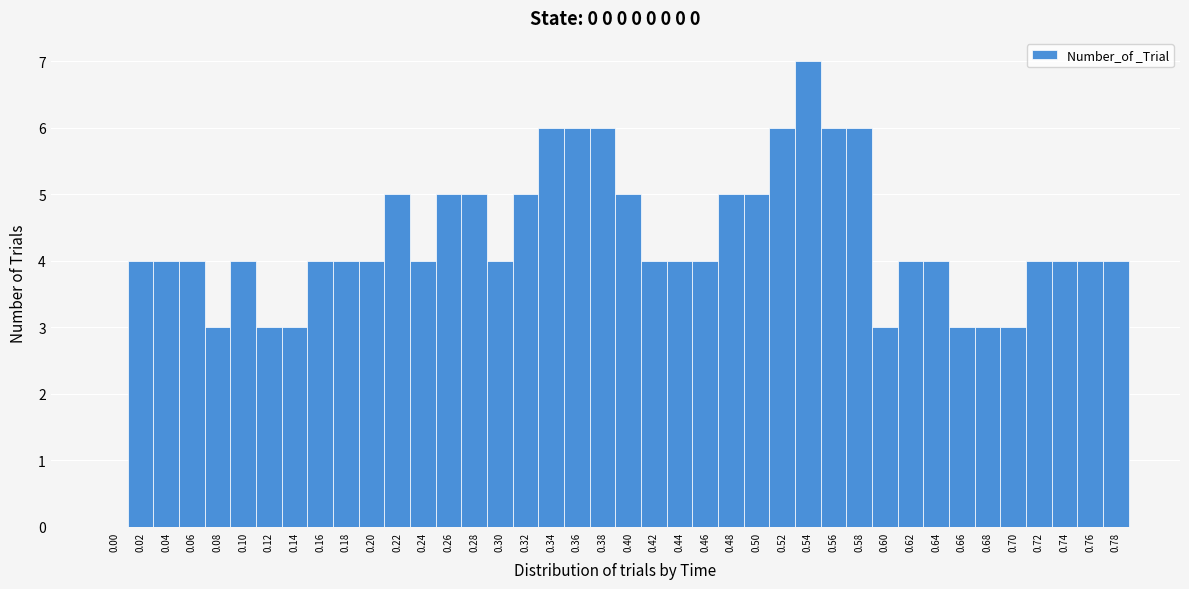

Reading left to right, transcribe this chart: for each bar, give the range it covers on the x-axis and its height. The values are not printed on the chart, so give them approximately, as read against the axis.

-0.01 to 0.01: 0
0.01 to 0.03: 4
0.03 to 0.05: 4
0.05 to 0.07: 4
0.07 to 0.09: 3
0.09 to 0.11: 4
0.11 to 0.13: 3
0.13 to 0.15: 3
0.15 to 0.17: 4
0.17 to 0.19: 4
0.19 to 0.21: 4
0.21 to 0.23: 5
0.23 to 0.25: 4
0.25 to 0.27: 5
0.27 to 0.29: 5
0.29 to 0.31: 4
0.31 to 0.33: 5
0.33 to 0.35: 6
0.35 to 0.37: 6
0.37 to 0.39: 6
0.39 to 0.41: 5
0.41 to 0.43: 4
0.43 to 0.45: 4
0.45 to 0.47: 4
0.47 to 0.49: 5
0.49 to 0.51: 5
0.51 to 0.53: 6
0.53 to 0.55: 7
0.55 to 0.57: 6
0.57 to 0.59: 6
0.59 to 0.61: 3
0.61 to 0.63: 4
0.63 to 0.65: 4
0.65 to 0.67: 3
0.67 to 0.69: 3
0.69 to 0.71: 3
0.71 to 0.73: 4
0.73 to 0.75: 4
0.75 to 0.77: 4
0.77 to 0.79: 4